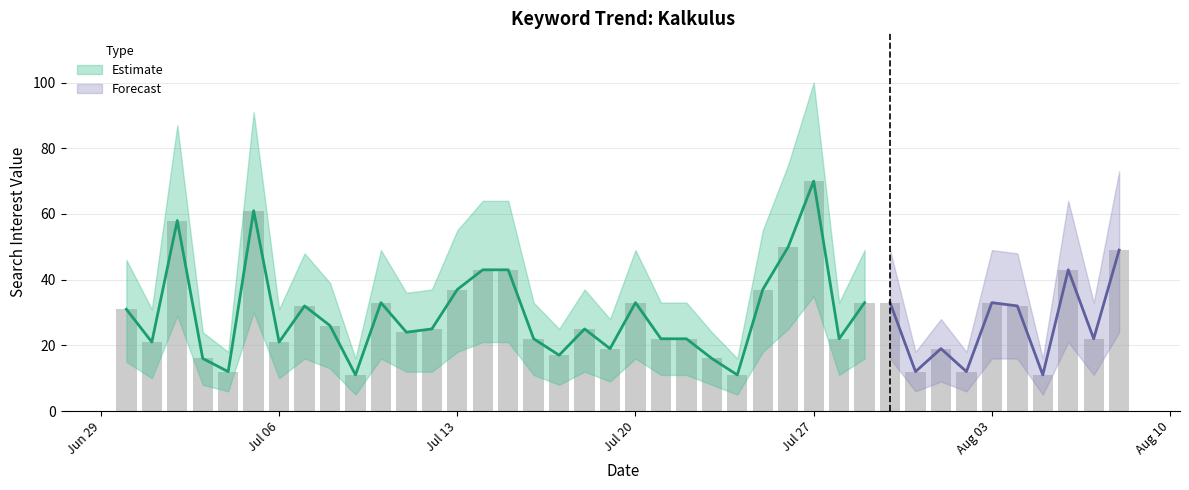

What is the maximum value shown in the chart?

100